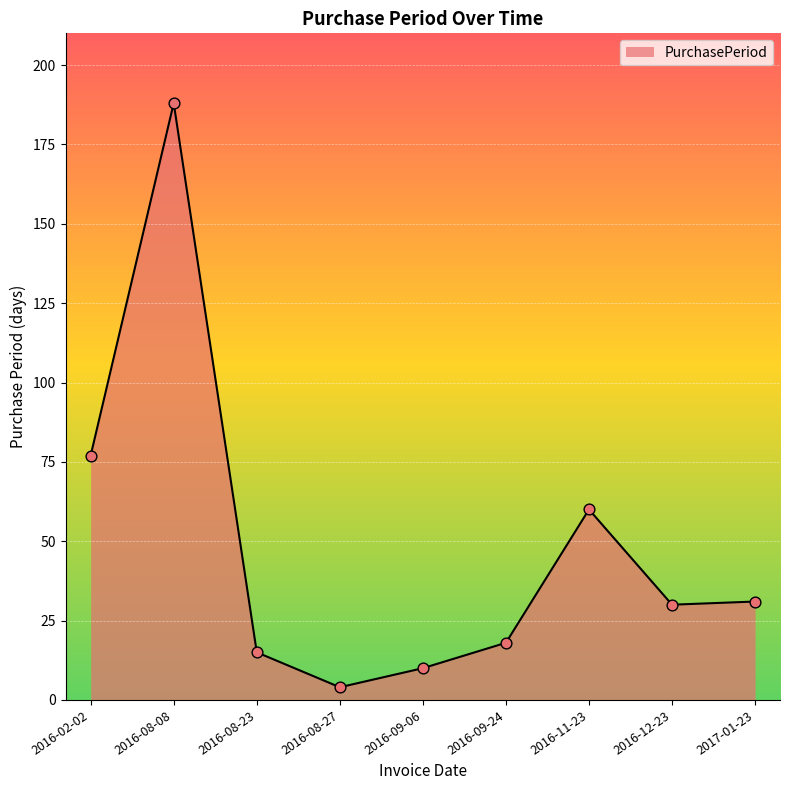

Approximately how many times larger is the value at 2017-01-23 compared to 2016-02-02?

0.4